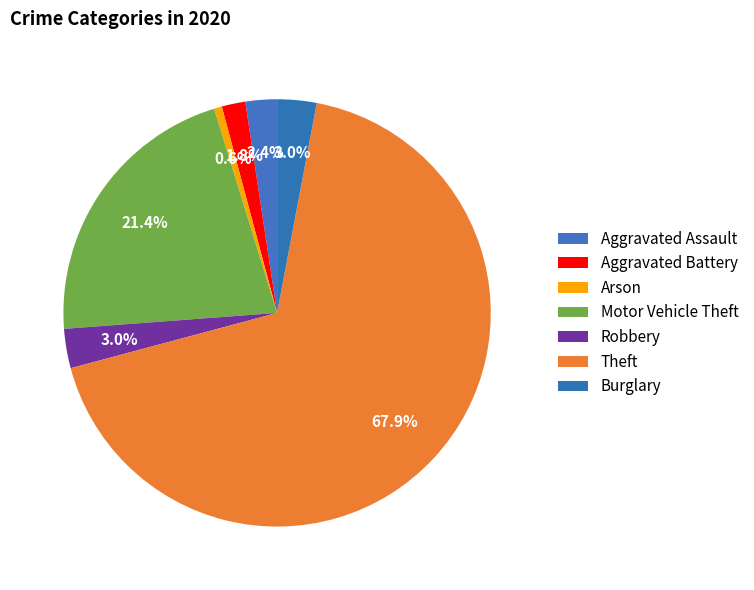

To the nearest percent, what percentage of the pie is Aggravated Assault?

2%